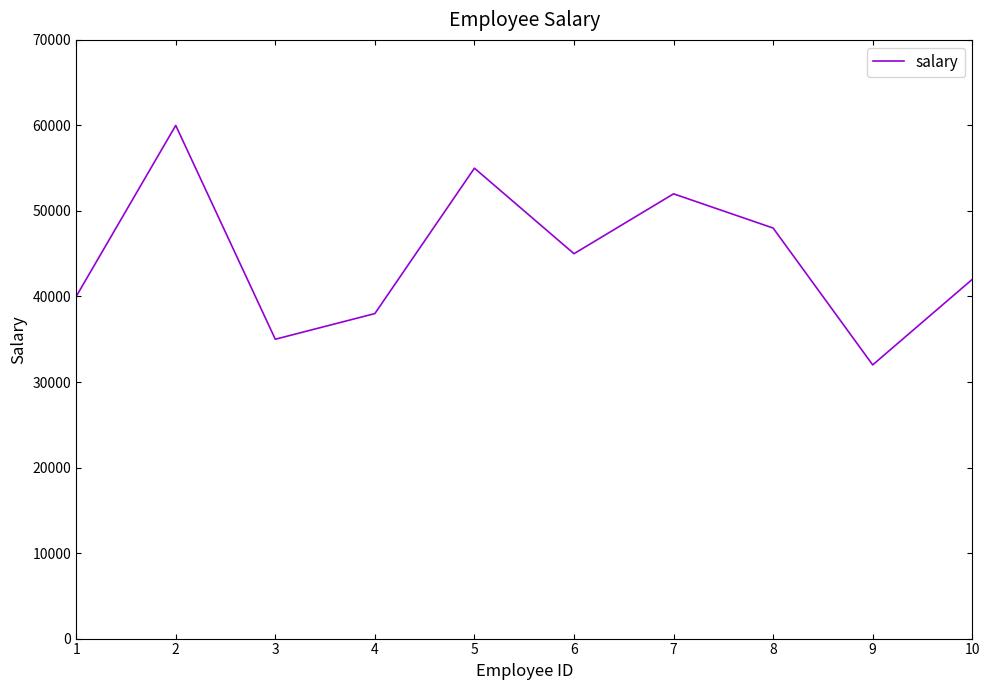

True or false: the data shows 55547 at 4.

False